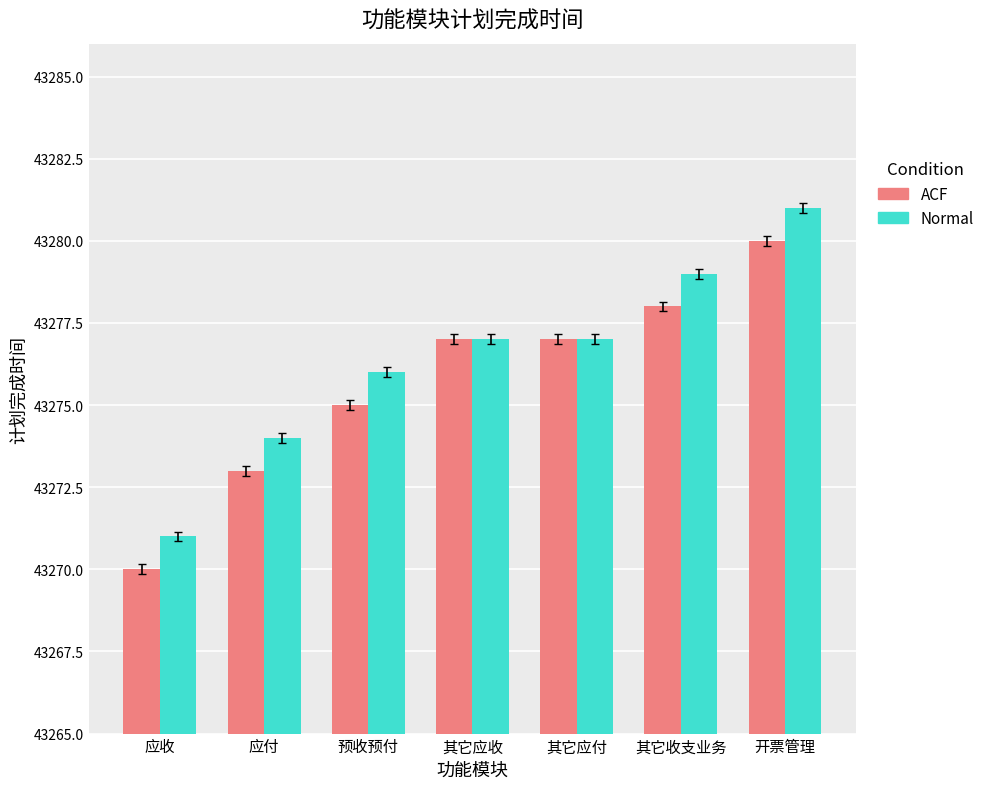

Rank the series at 应收 from lowest to highest value.

ACF, Normal